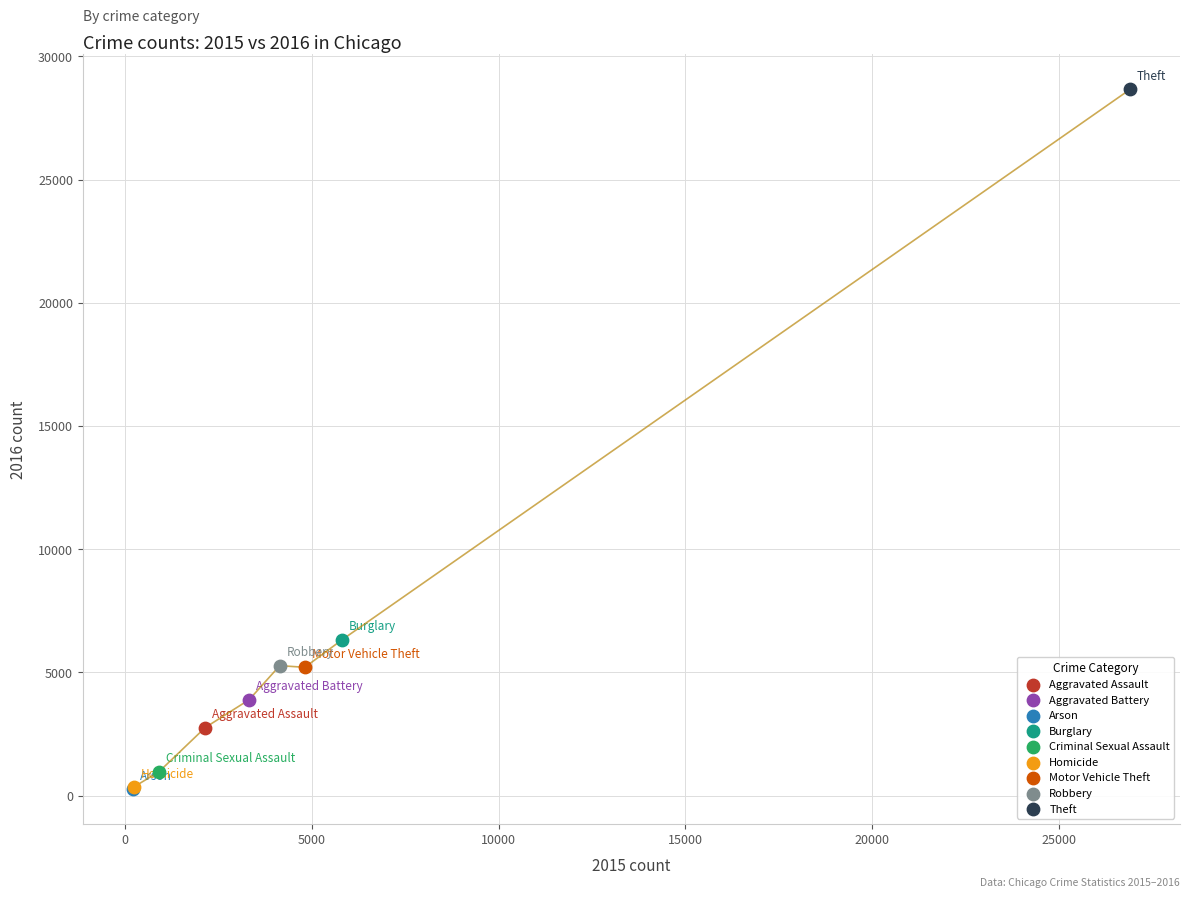

What are all the series names shown in the legend?

Aggravated Assault, Aggravated Battery, Arson, Burglary, Criminal Sexual Assault, Homicide, Motor Vehicle Theft, Robbery, Theft